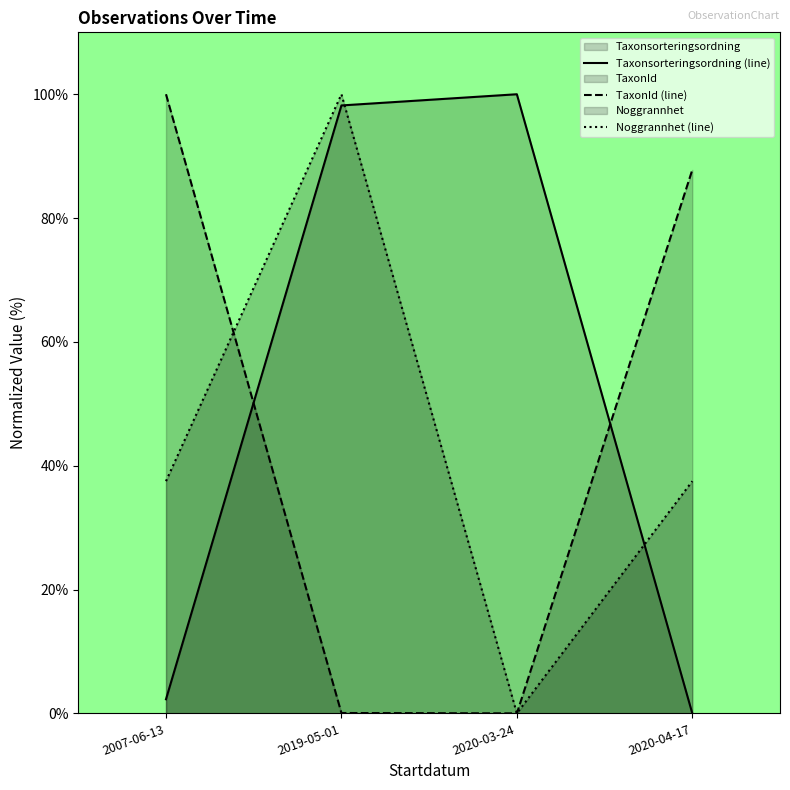

What is the difference between the maximum and minimum values in the Taxonsorteringsordning (line) series?

100.0